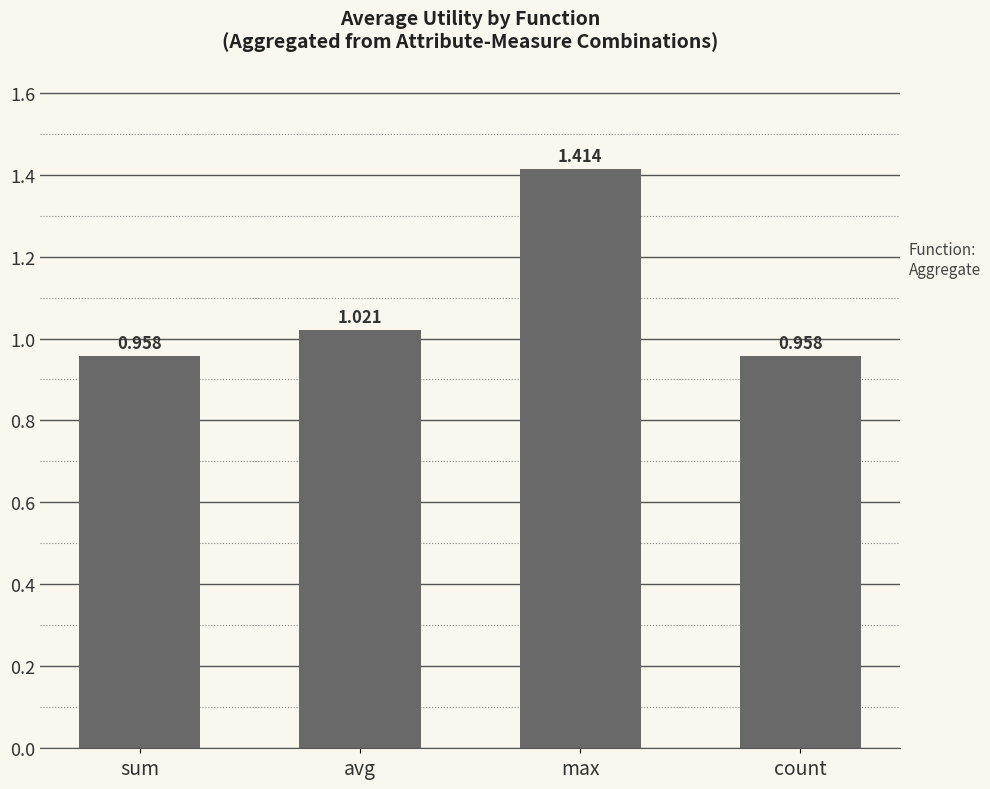

What is the sum of the values at avg and max?

2.4